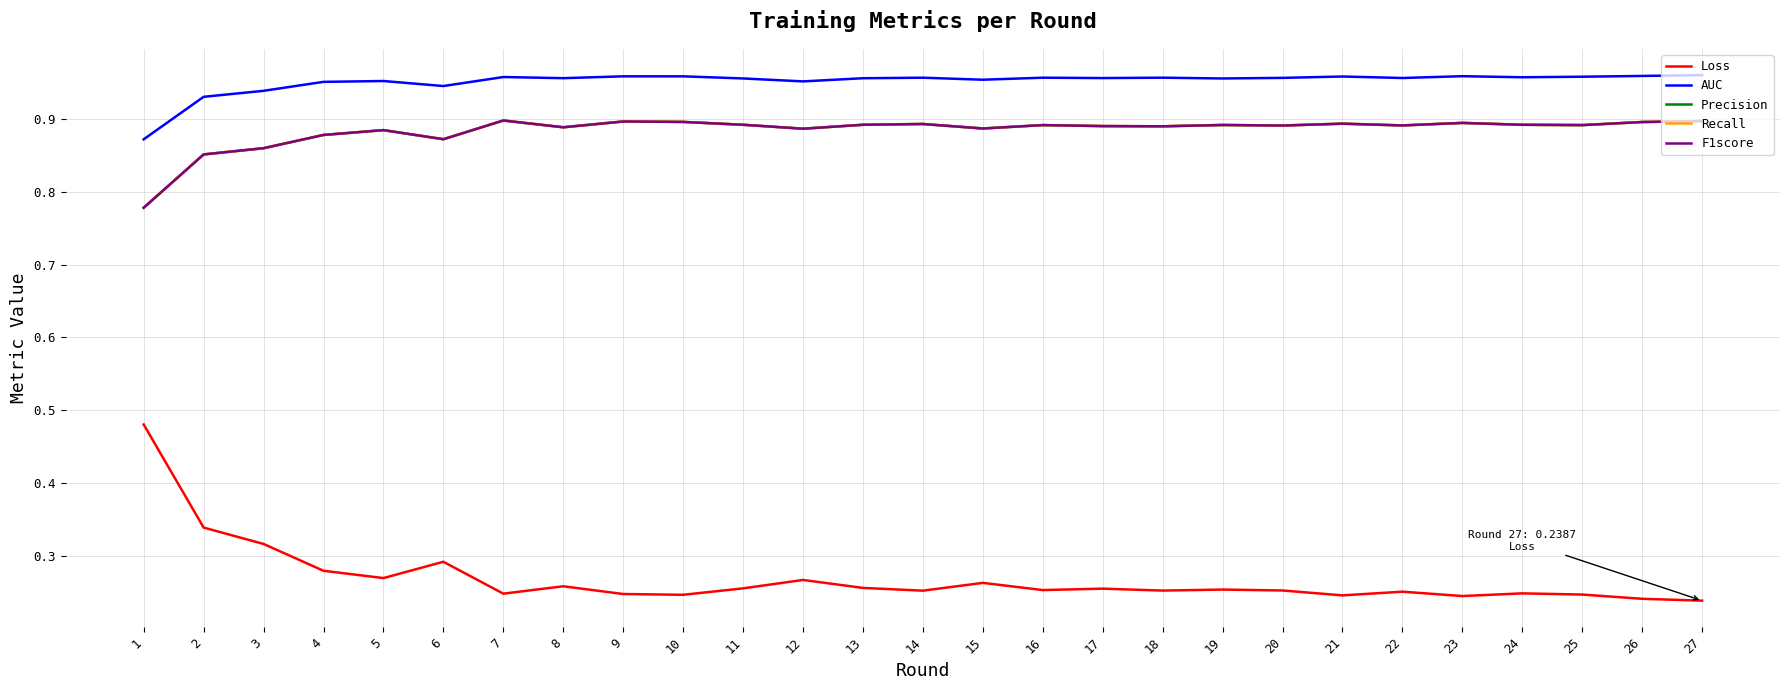

Reading left to right, what are all the values shown in this chart?

Loss: 0.5	0.3	0.3	0.3	0.3	0.3	0.2	0.3	0.2	0.2	0.3	0.3	0.3	0.3	0.3	0.3	0.3	0.3	0.3	0.3	0.2	0.3	0.2	0.2	0.2	0.2	0.2
AUC: 0.9	0.9	0.9	1.0	1.0	0.9	1.0	1.0	1.0	1.0	1.0	1.0	1.0	1.0	1.0	1.0	1.0	1.0	1.0	1.0	1.0	1.0	1.0	1.0	1.0	1.0	1.0
Precision: 0.8	0.9	0.9	0.9	0.9	0.9	0.9	0.9	0.9	0.9	0.9	0.9	0.9	0.9	0.9	0.9	0.9	0.9	0.9	0.9	0.9	0.9	0.9	0.9	0.9	0.9	0.9
Recall: 0.8	0.9	0.9	0.9	0.9	0.9	0.9	0.9	0.9	0.9	0.9	0.9	0.9	0.9	0.9	0.9	0.9	0.9	0.9	0.9	0.9	0.9	0.9	0.9	0.9	0.9	0.9
F1score: 0.8	0.9	0.9	0.9	0.9	0.9	0.9	0.9	0.9	0.9	0.9	0.9	0.9	0.9	0.9	0.9	0.9	0.9	0.9	0.9	0.9	0.9	0.9	0.9	0.9	0.9	0.9